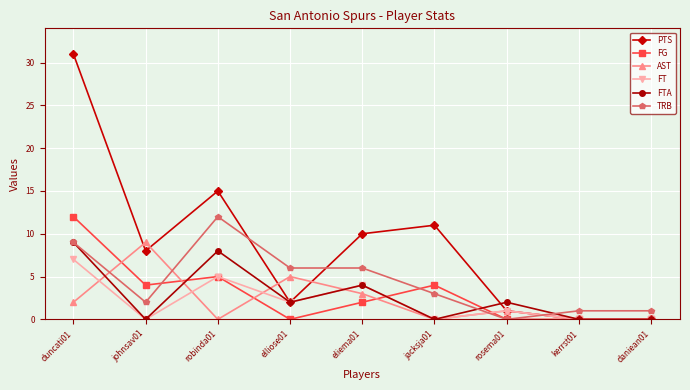

At which label does FTA reach its peak?

duncati01